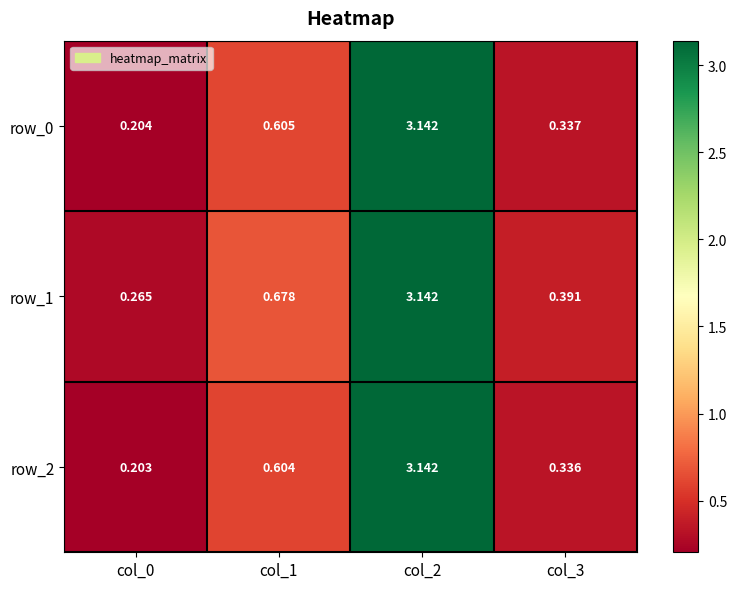

What is the maximum value for row_1?

3.1